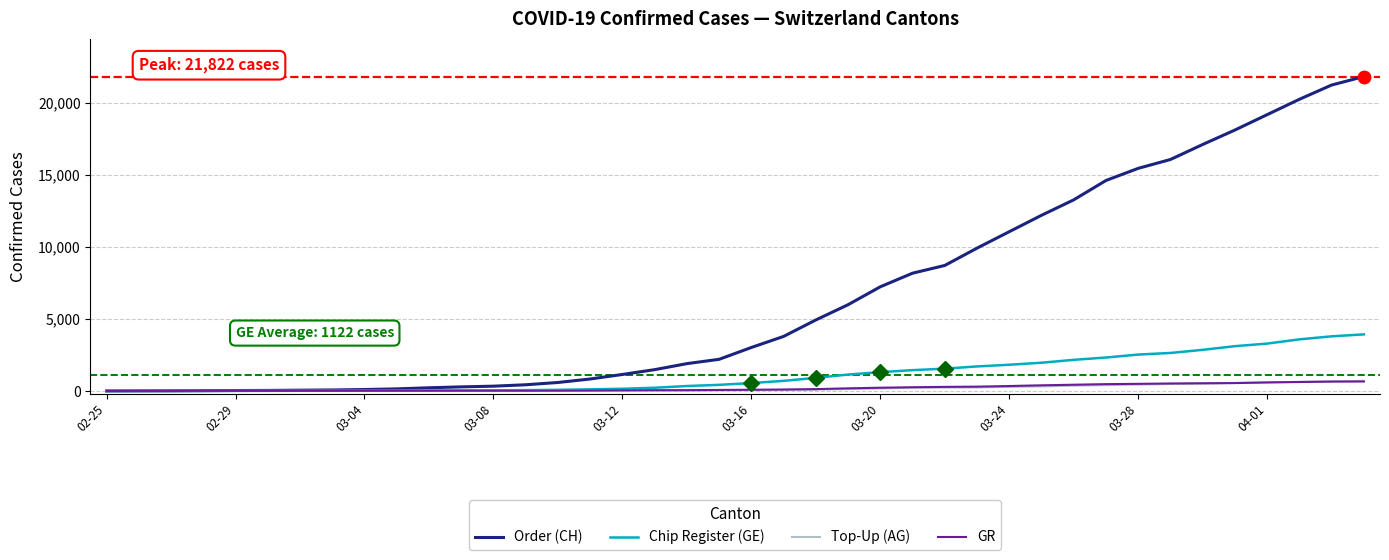

What is the greatest value displayed?

21822